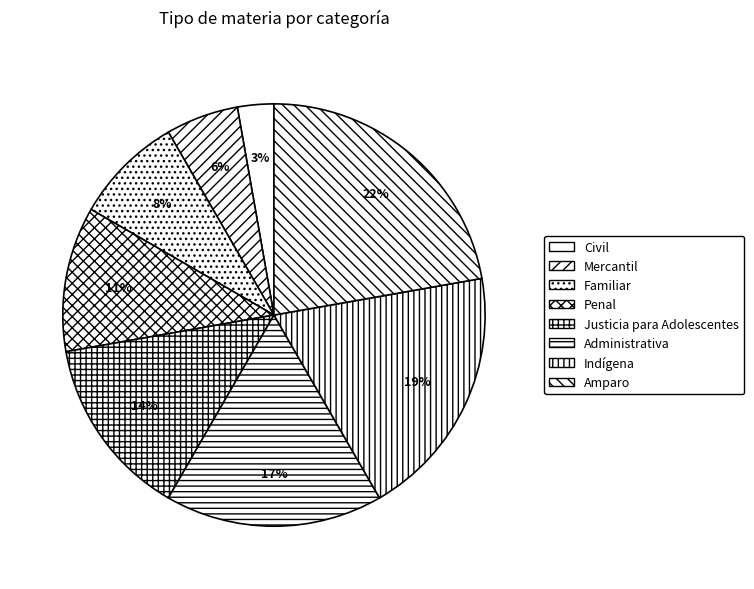

How many segments does this pie chart have?

8